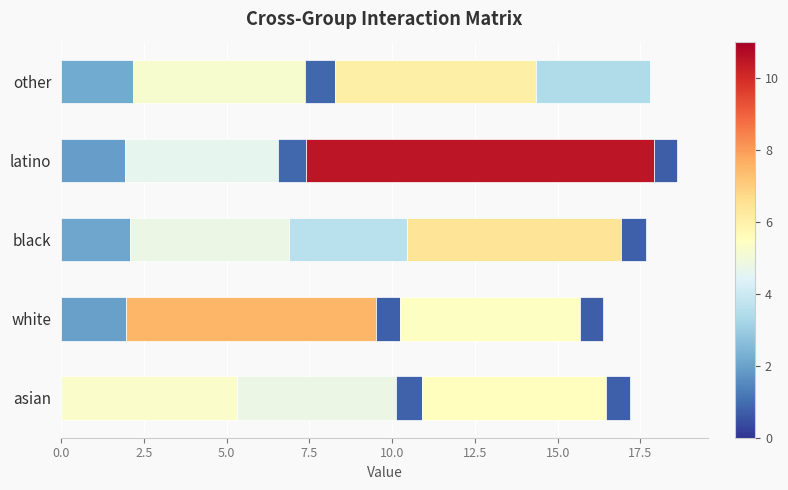

Count the number of data series in this chart.

5